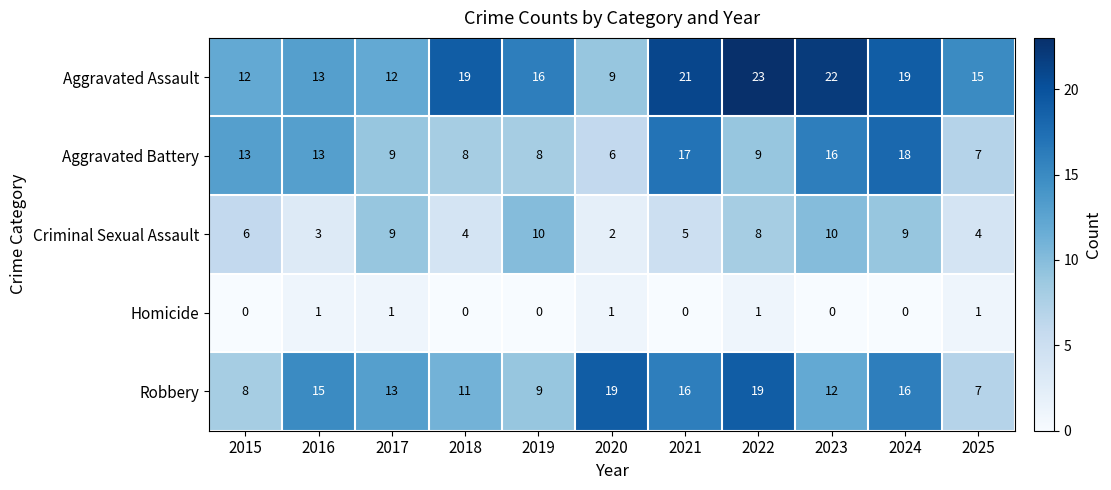

Which series changed the most between 2017 and 2022?

Aggravated Assault